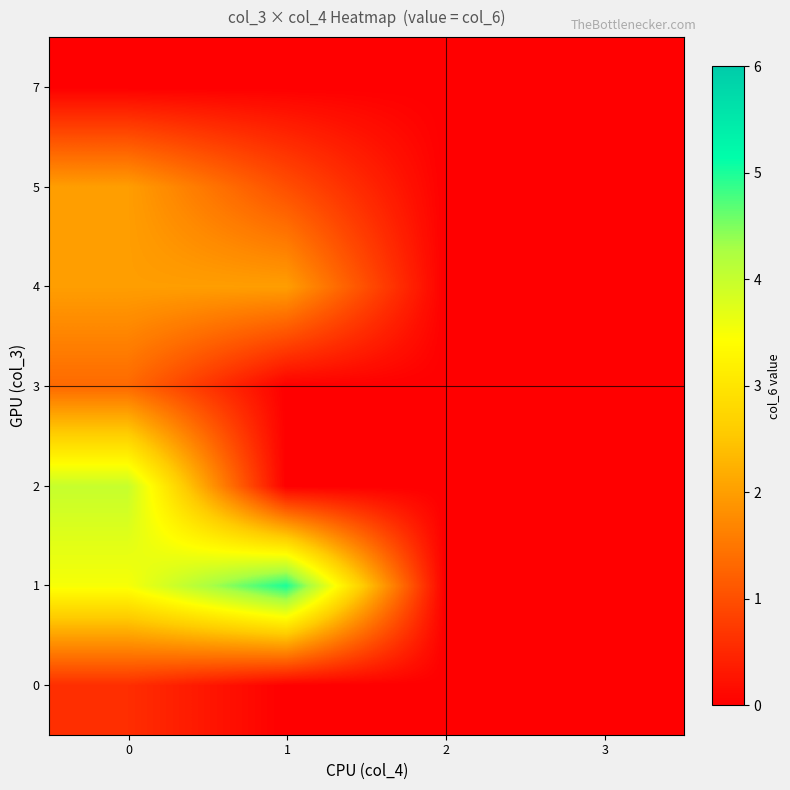

At how many categories does at least one series exceed 4?

1